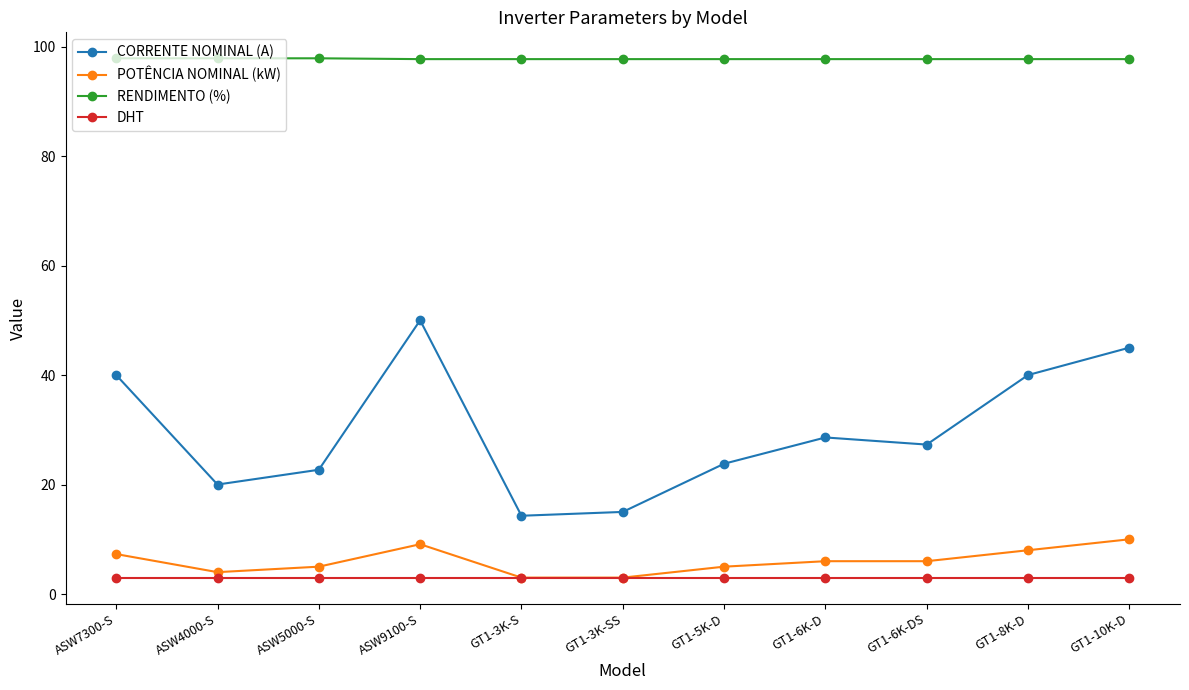

The RENDIMENTO (%) series shows 97.7 at GT1-6K-D. True or false?

True